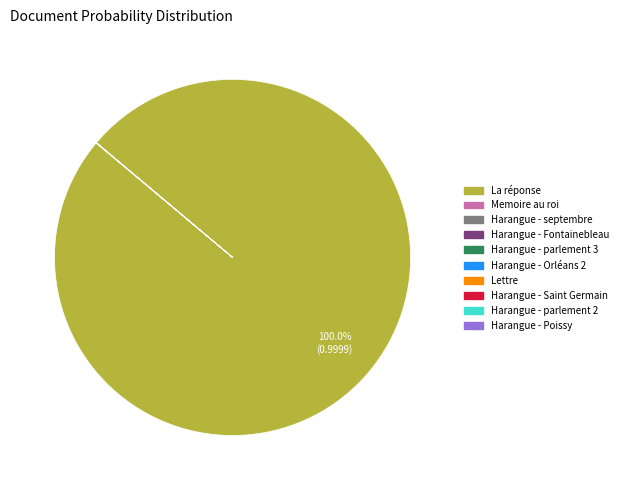

Is there any slice that represents more than half of the pie?

Yes